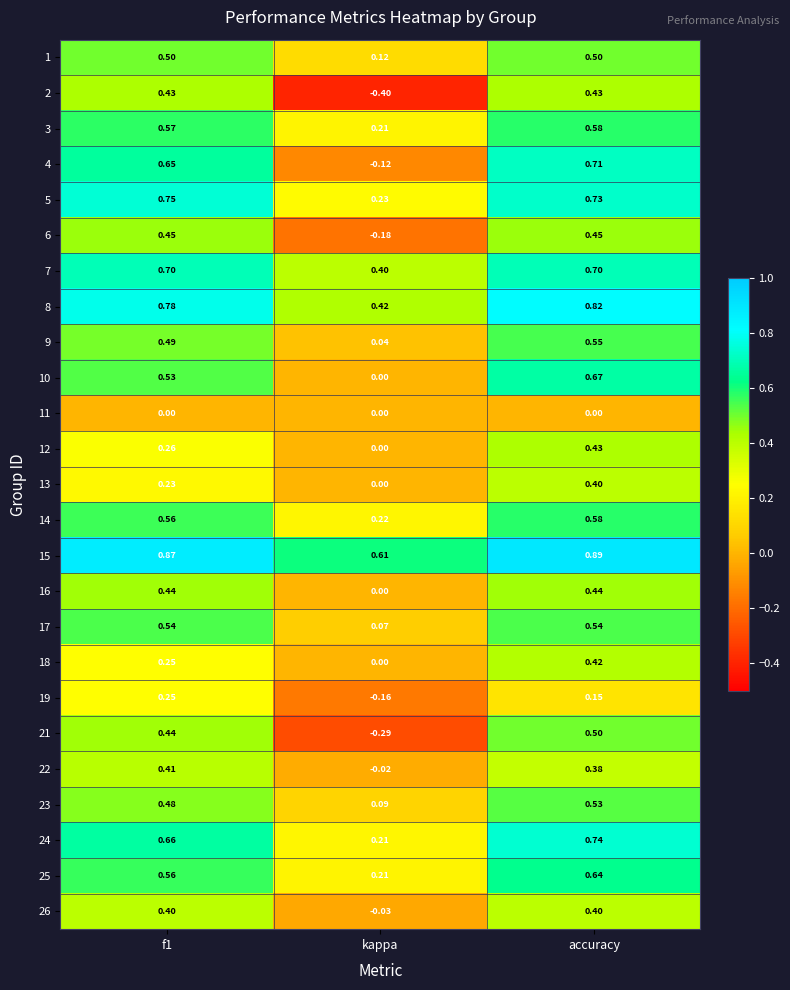

Is the value of 1 at accuracy greater than the value of 15 at f1?

No